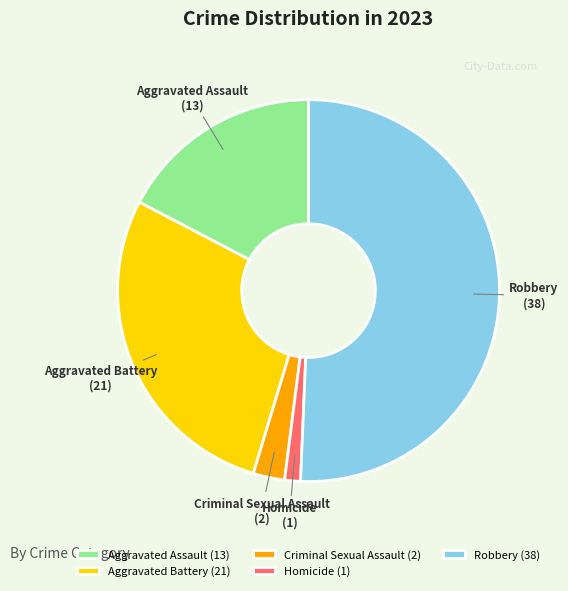

Which category has the biggest portion of the pie?

Robbery